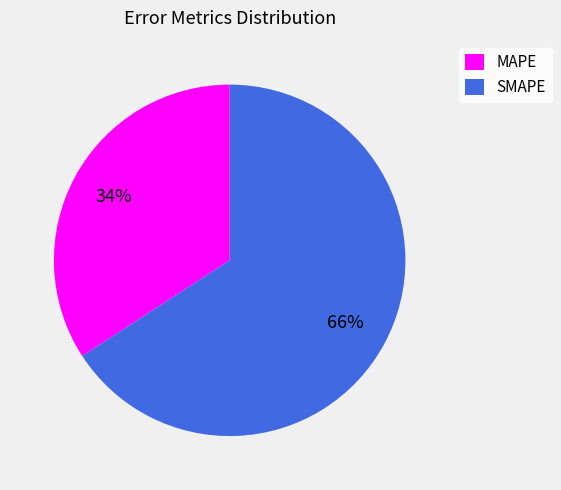

Does any single category account for the majority?

Yes